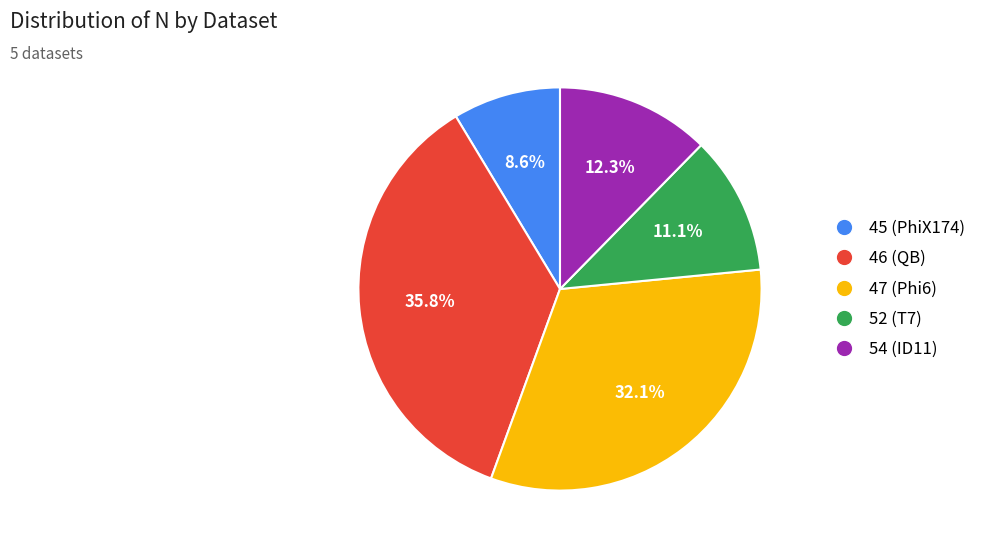

Which category has the smallest portion of the pie?

45 (PhiX174)